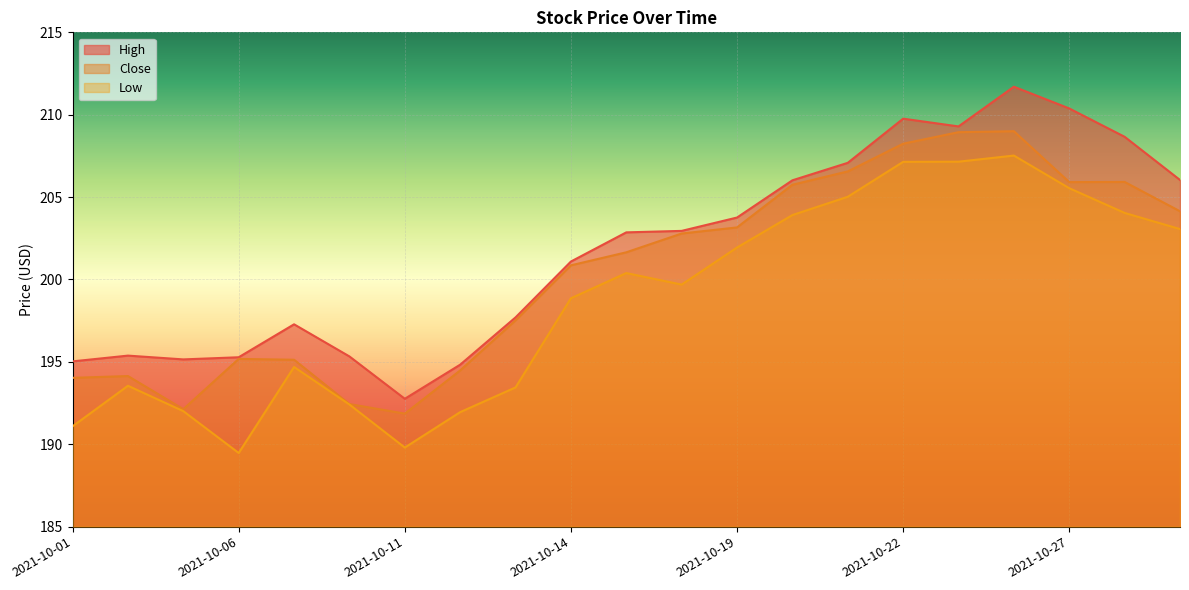

Which category has the lowest value across all series?

2021-10-06